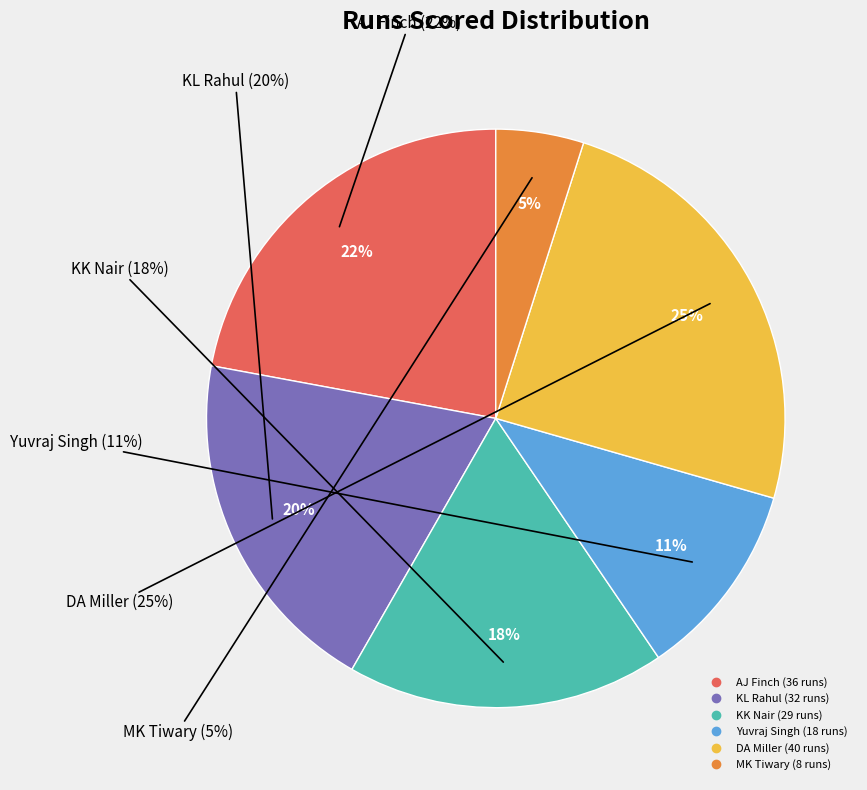

How much of the chart is everything except AJ Finch?

77.9%